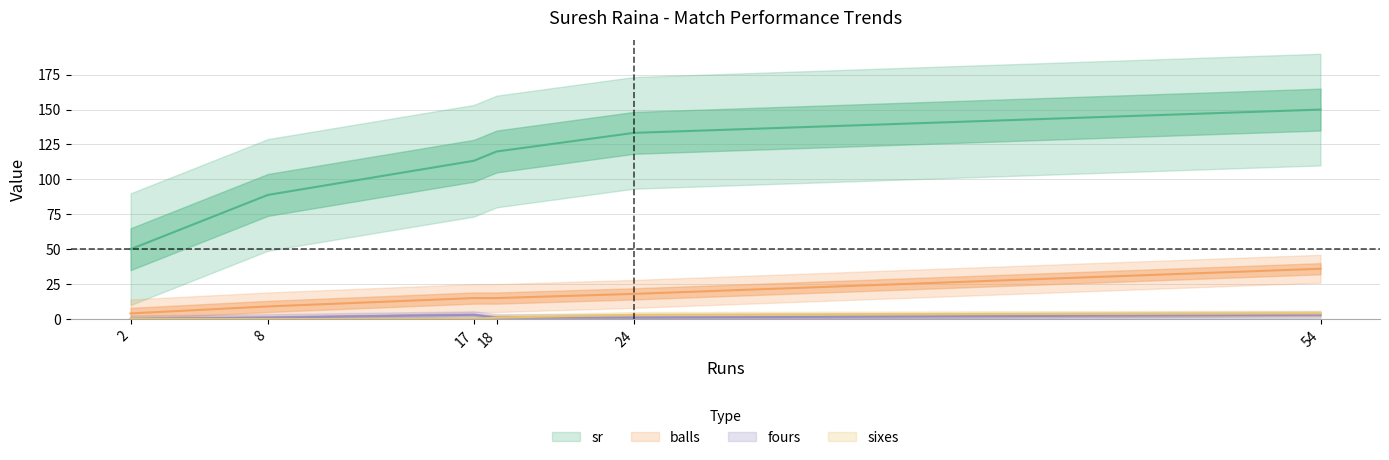

What is the value of the sr point at the 3rd from the left?

113.3